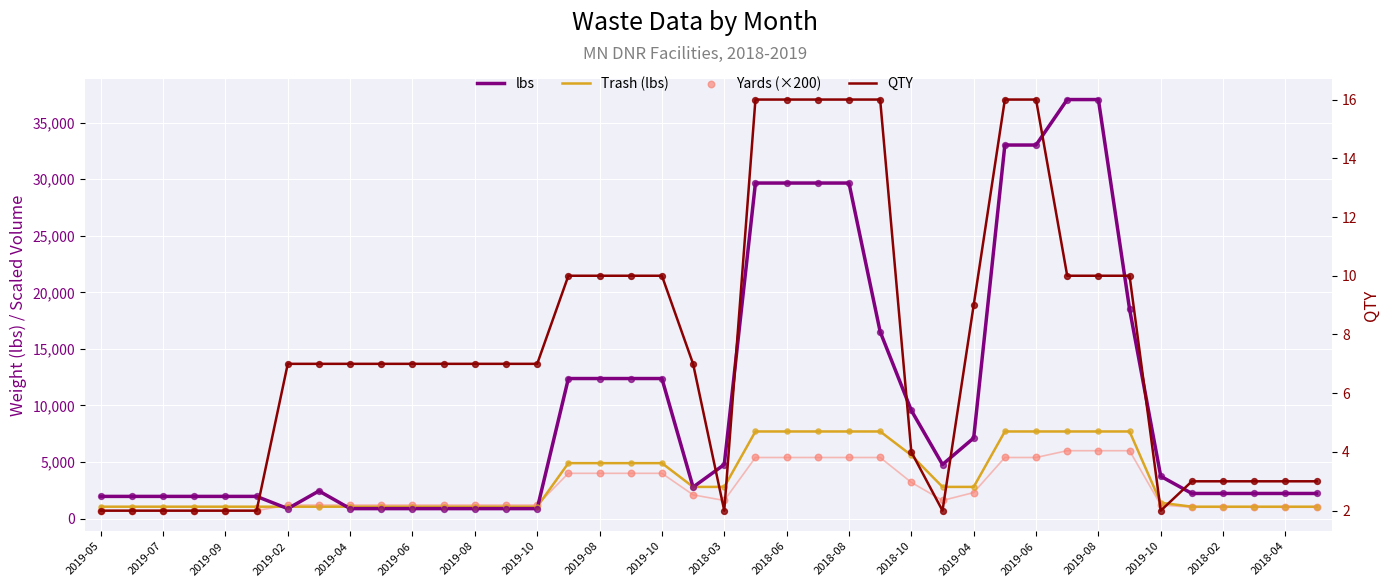

Which series contains the lowest Y value?

QTY